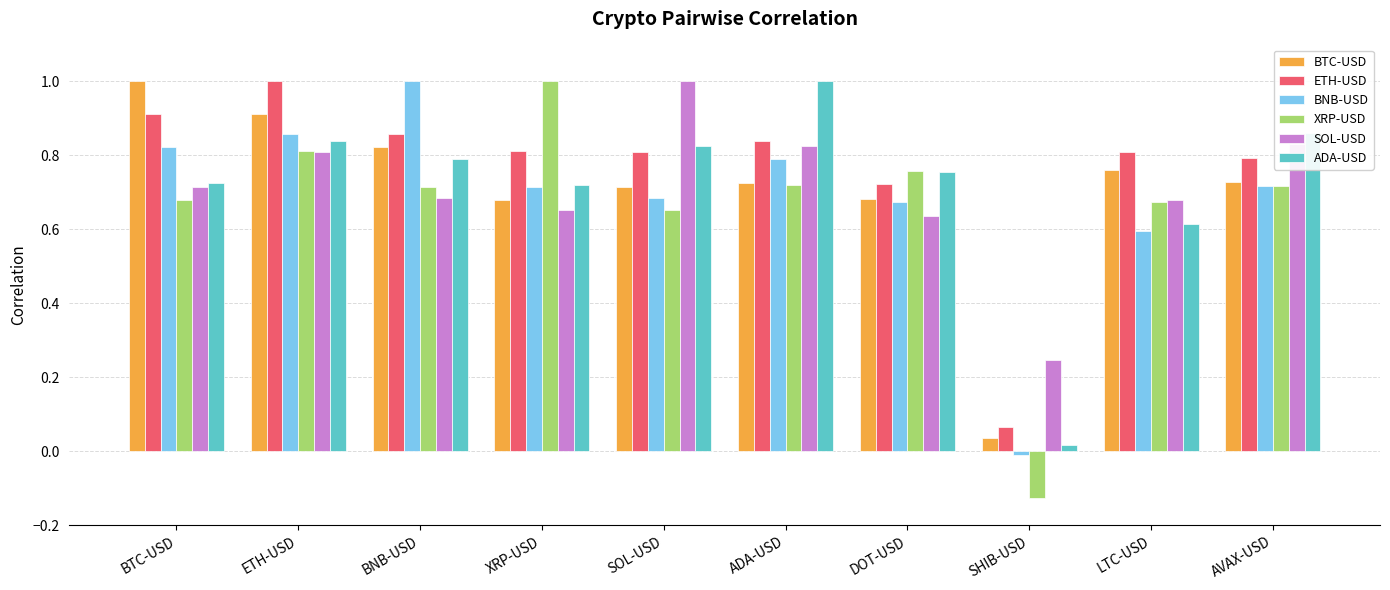

Between ADA-USD and SHIB-USD, which series saw the biggest shift?

ADA-USD